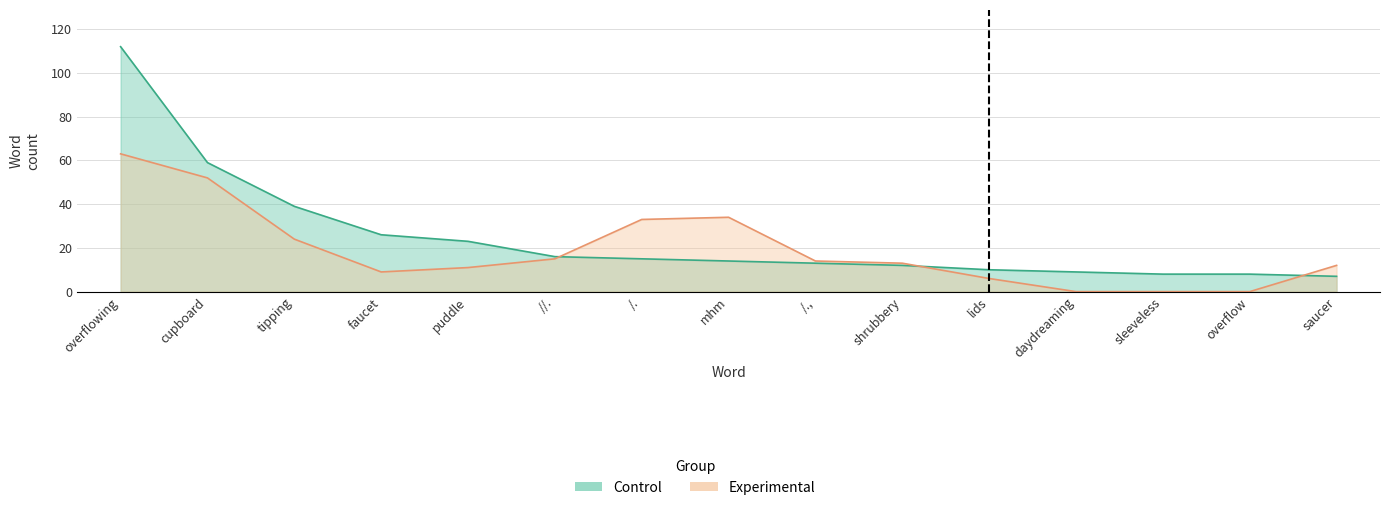

Reading right to left, transcribe all the data shown in this chart.

Control: 7	8	8	9	10	12	13	14	15	16	23	26	39	59	112
Experimental: 12	0	0	0	6	13	14	34	33	15	11	9	24	52	63